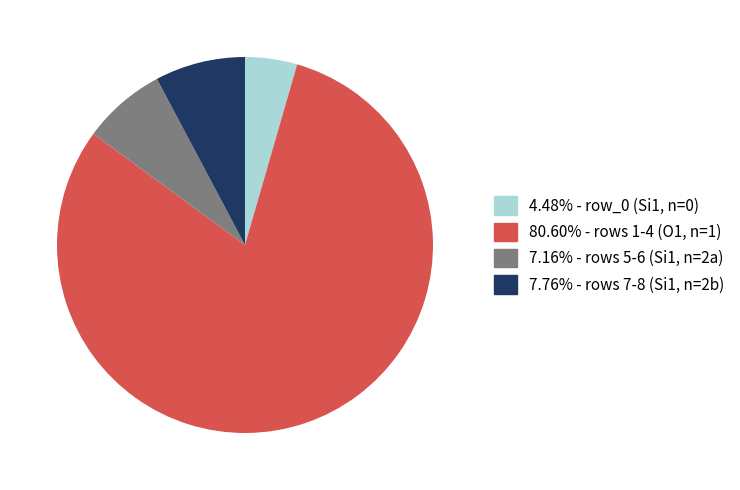

Is there any slice that represents more than half of the pie?

Yes